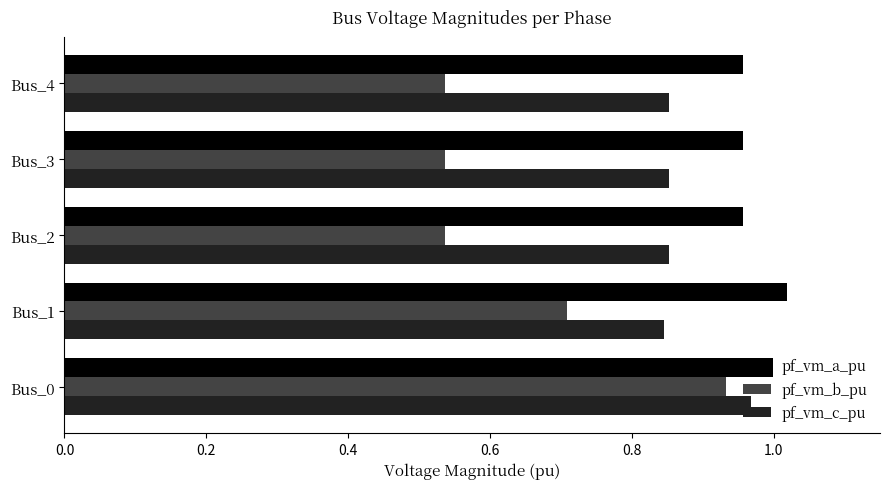

What is the sum of the pf_vm_a_pu values at Bus_0 and Bus_4?

2.0